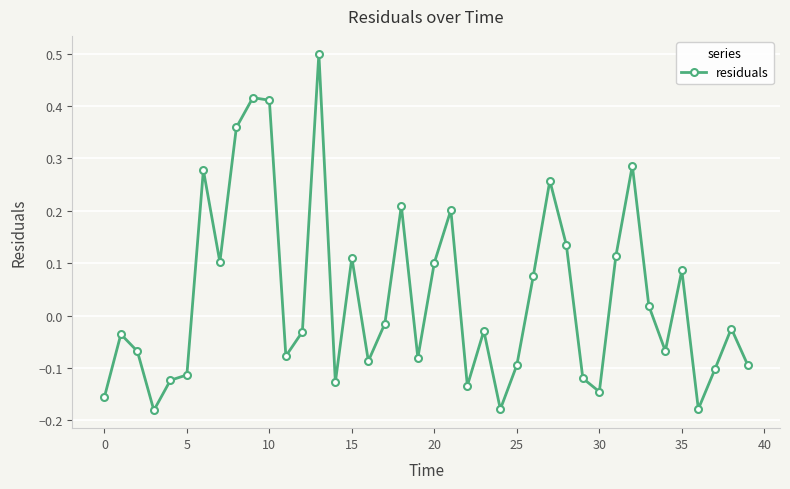

What is the difference between the second highest and second lowest values?

0.6